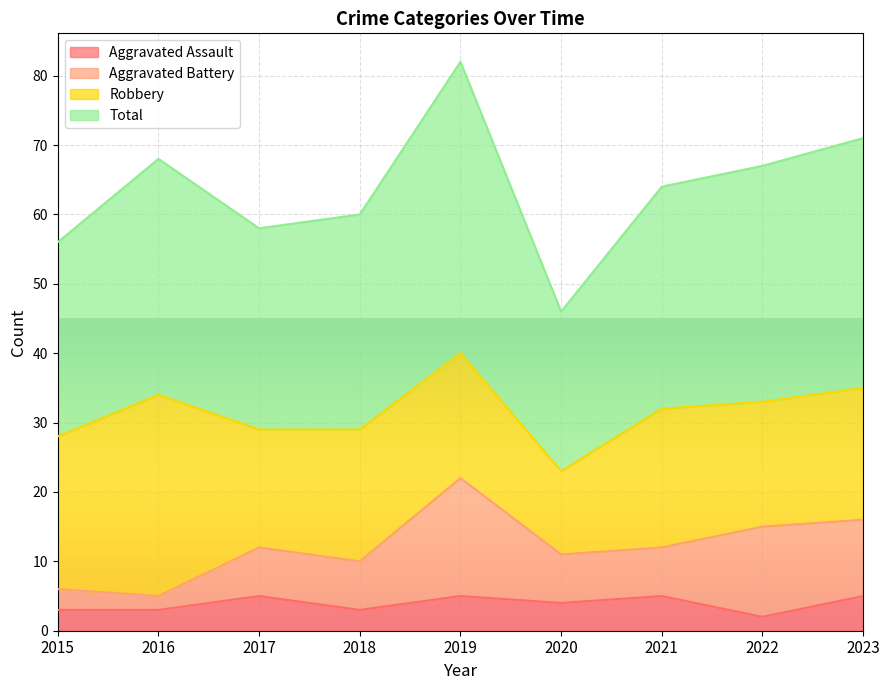

Count the Aggravated Assault values in the range 3 to 5.

8